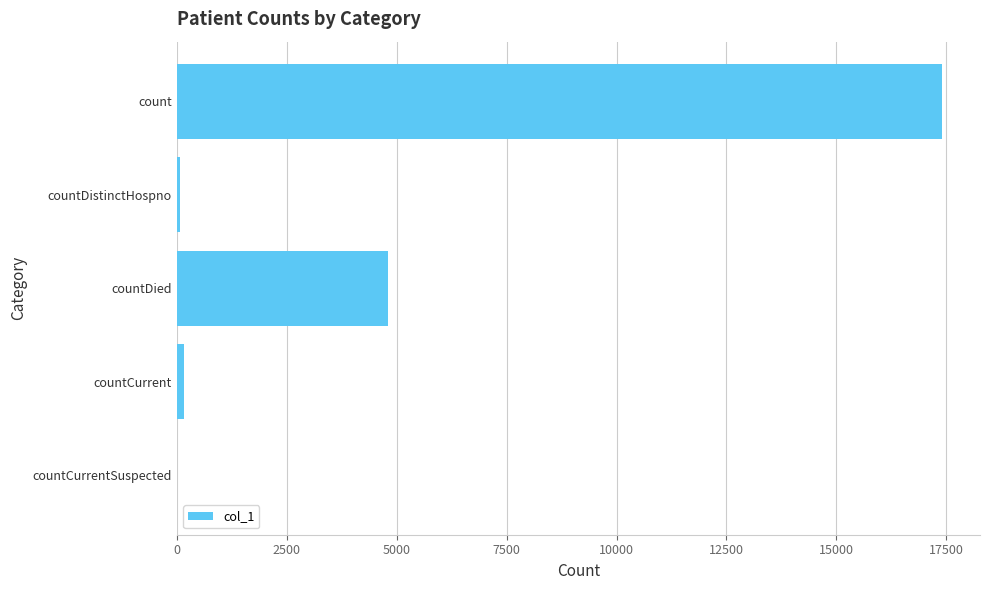

At which label is the value closest to 8698?

countDied